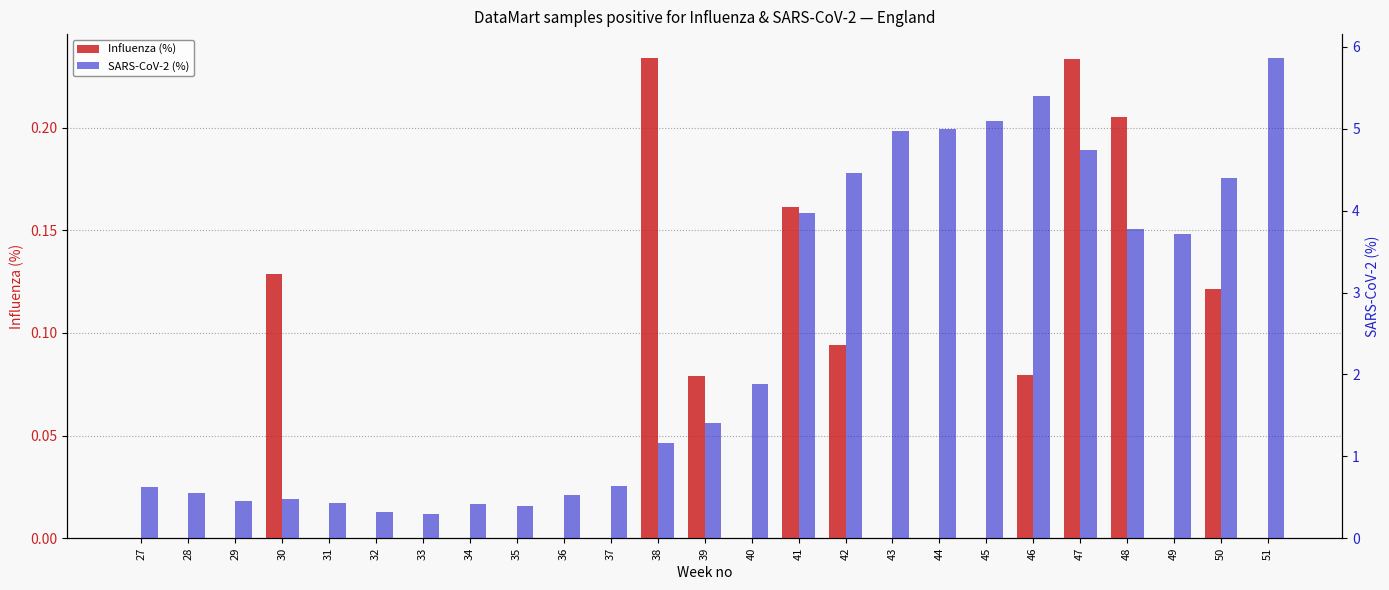

At which label does SARS-CoV-2 (%) first exceed 1?

38